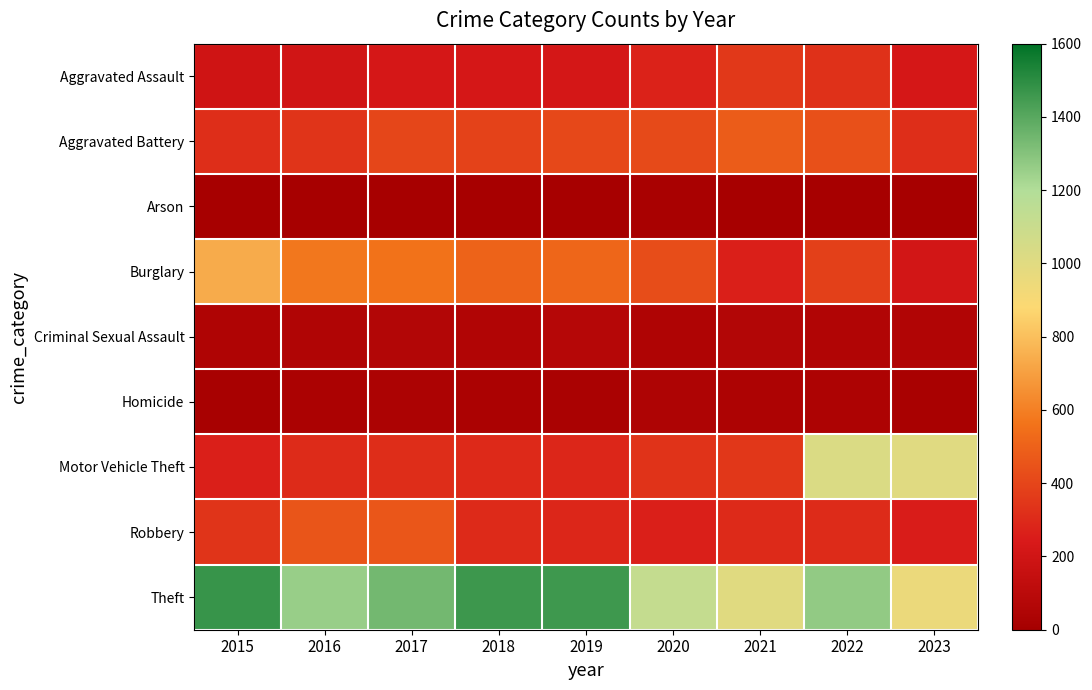

Reading right to left, transcribe all the data shown in this chart.

Aggravated Assault: 2023=228	2022=327	2021=352	2020=273	2019=223	2018=225	2017=225	2016=206	2015=194
Aggravated Battery: 2023=317	2022=439	2021=479	2020=416	2019=407	2018=389	2017=400	2016=336	2015=316
Arson: 2023=10	2022=12	2021=12	2020=17	2019=12	2018=7	2017=10	2016=7	2015=9
Burglary: 2023=211	2022=380	2021=261	2020=425	2019=517	2018=506	2017=562	2016=576	2015=738
Criminal Sexual Assault: 2023=56	2022=54	2021=61	2020=48	2019=77	2018=59	2017=61	2016=50	2015=46
Homicide: 2023=16	2022=36	2021=38	2020=41	2019=22	2018=25	2017=33	2016=26	2015=15
Motor Vehicle Theft: 2023=1003	2022=1025	2021=348	2020=333	2019=290	2018=298	2017=312	2016=304	2015=263
Robbery: 2023=252	2022=304	2021=300	2020=263	2019=287	2018=301	2017=460	2016=454	2015=337
Theft: 2023=951	2022=1271	2021=998	2020=1120	2019=1459	2018=1461	2017=1339	2016=1259	2015=1474